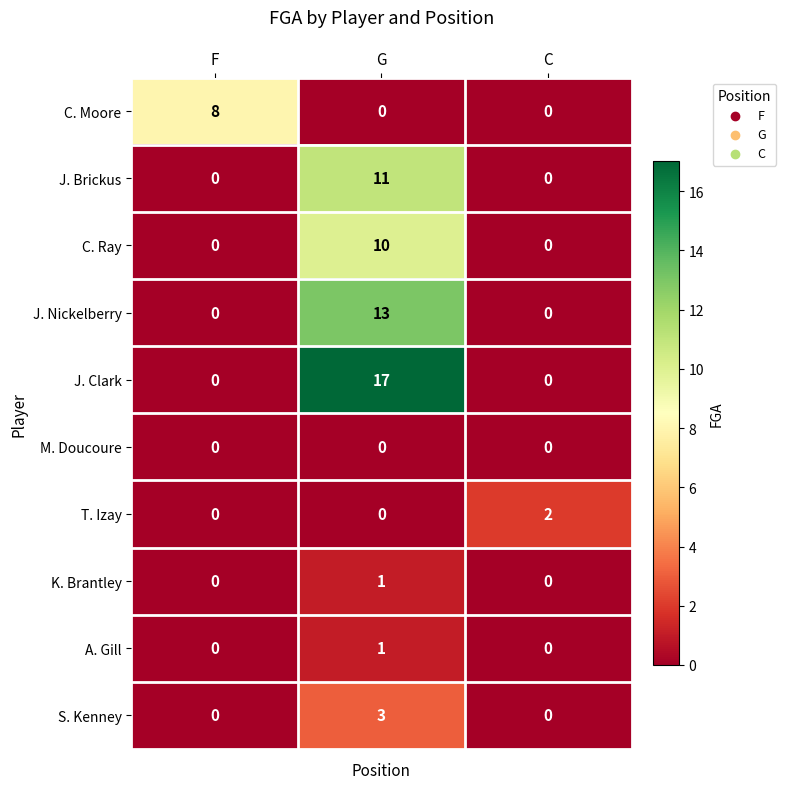

The value of S. Kenney at C is 1. True or false?

False